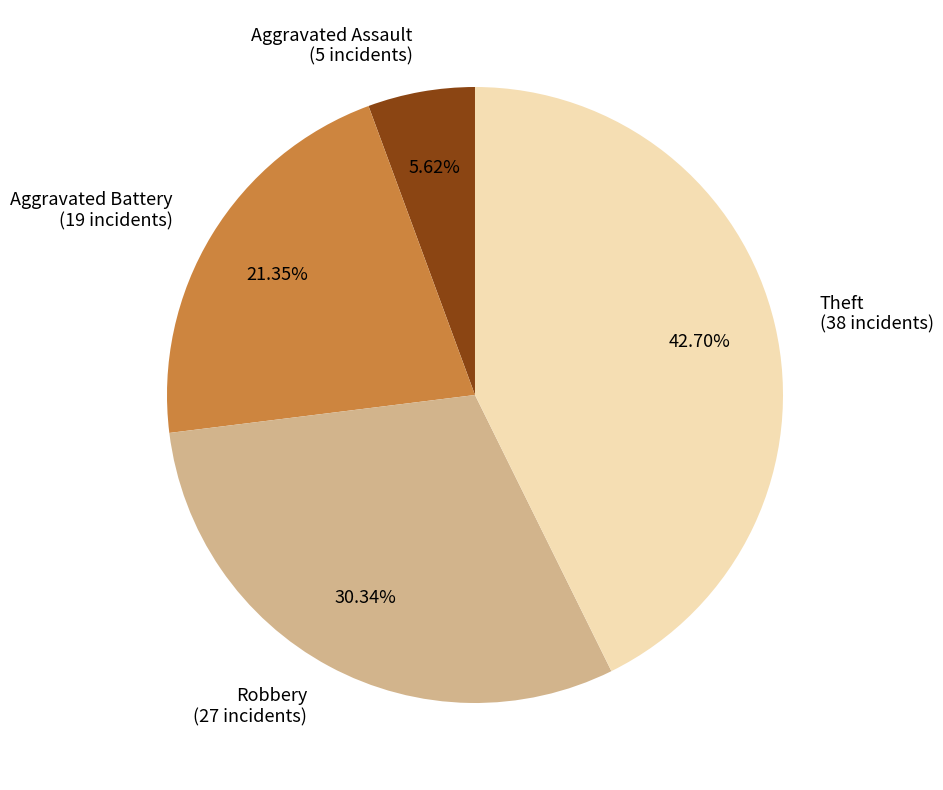

To the nearest percent, what is the average slice percentage?

25%